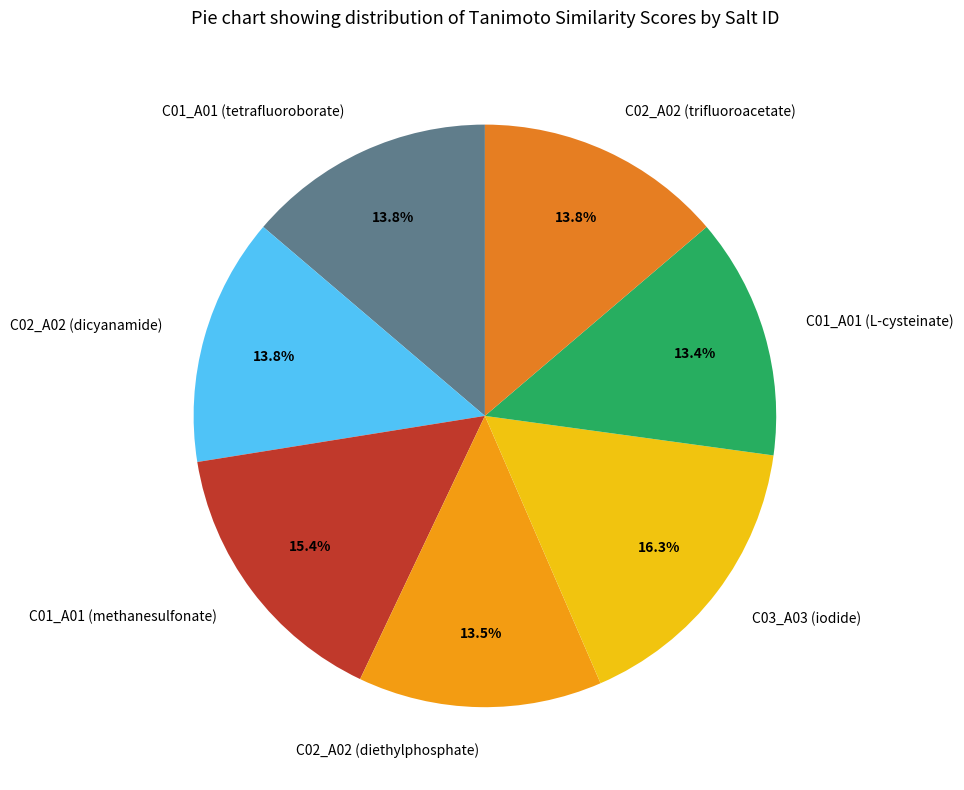

To the nearest percent, what is the difference between the largest and smallest slice percentages?

3%